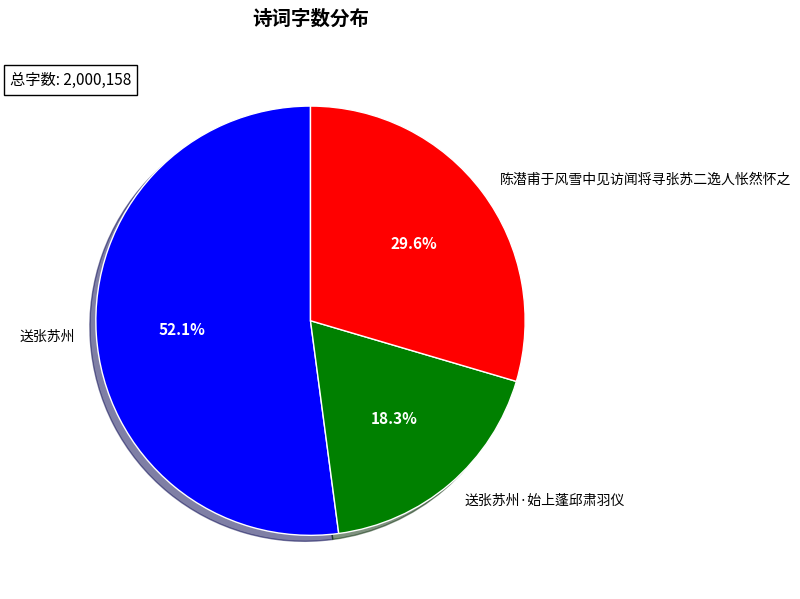

What is the smallest slice in the pie chart?

送张苏州·始上蓬邱肃羽仪